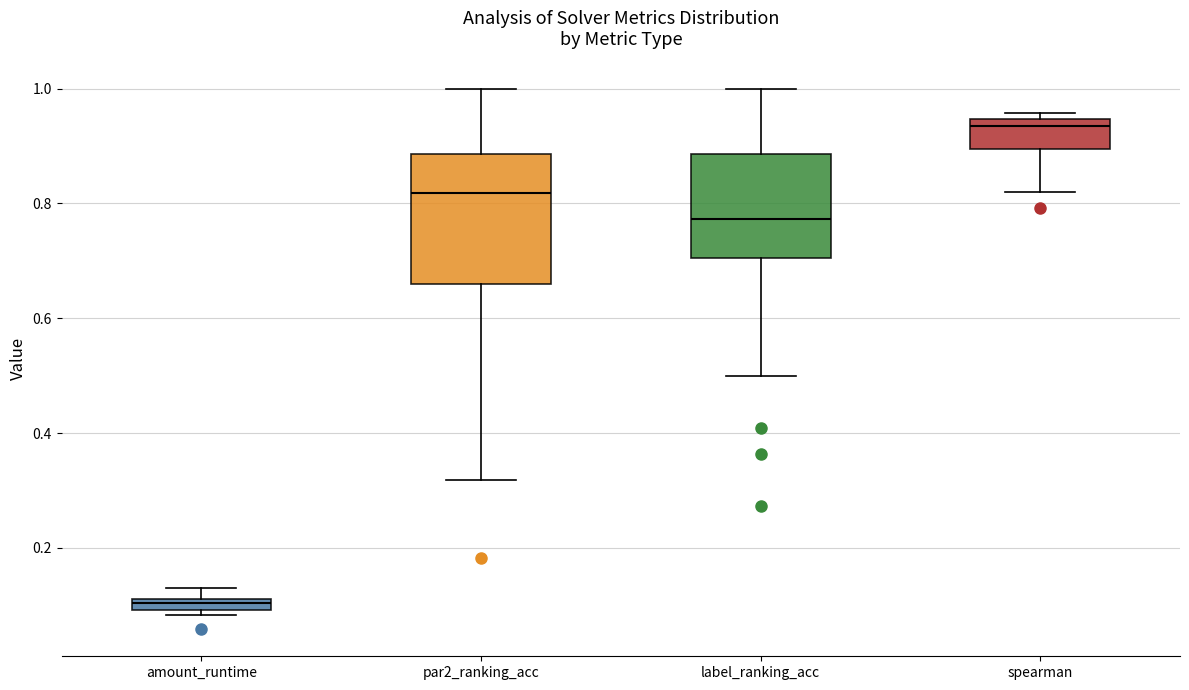

Where is the upper edge of the box for amount_runtime on the y-axis? The values are not printed on the chart, so give them approximately, as read against the axis.

0.12